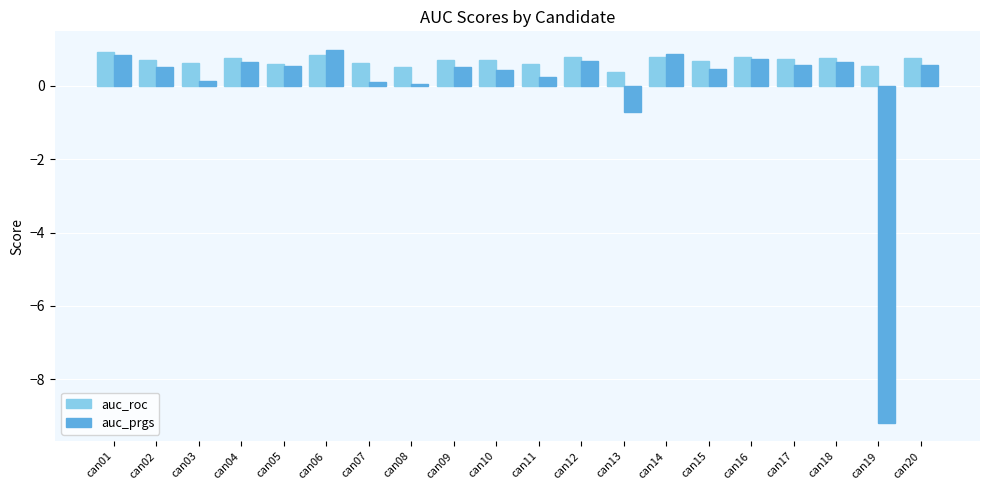

How many bars are there in total?

40